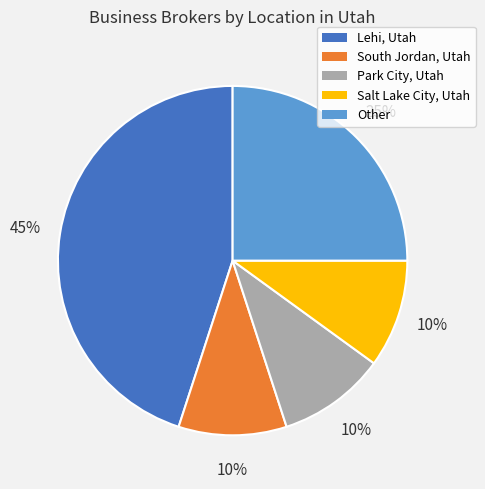

To the nearest percent, what is the average slice percentage?

20%